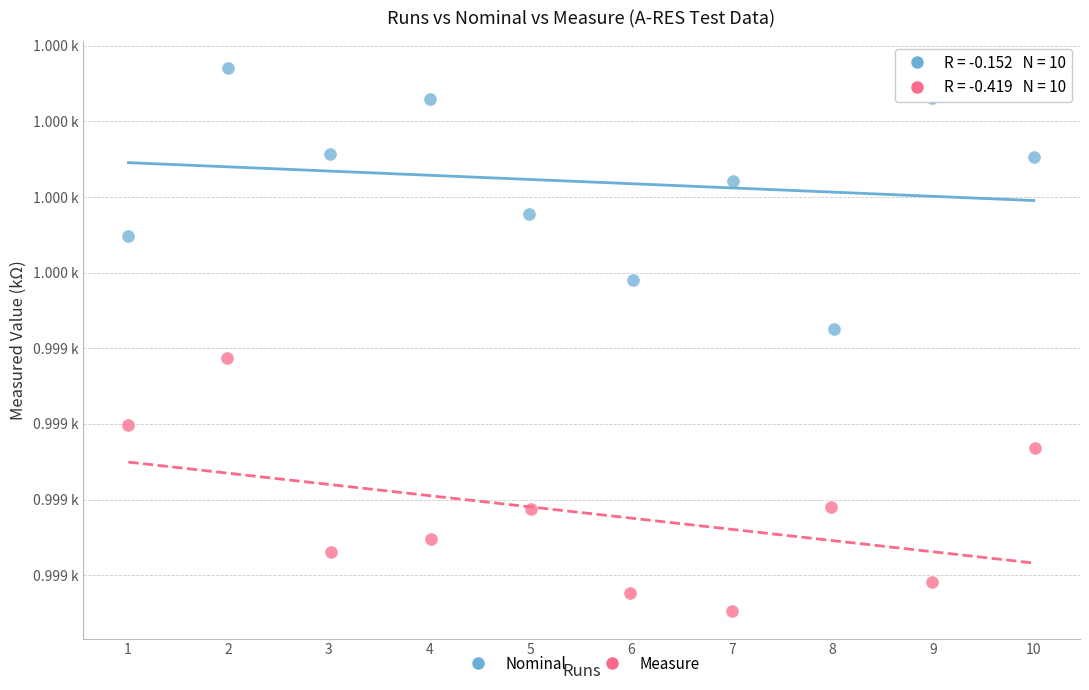

What are all the series names shown in the legend?

Nominal, Measure